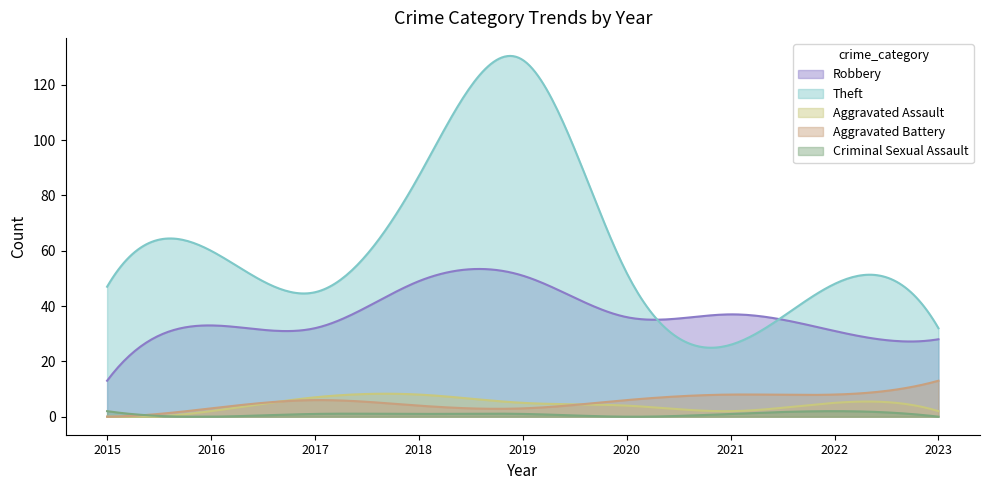

What is the difference between the second highest and minimum values in the Theft series?

105.5